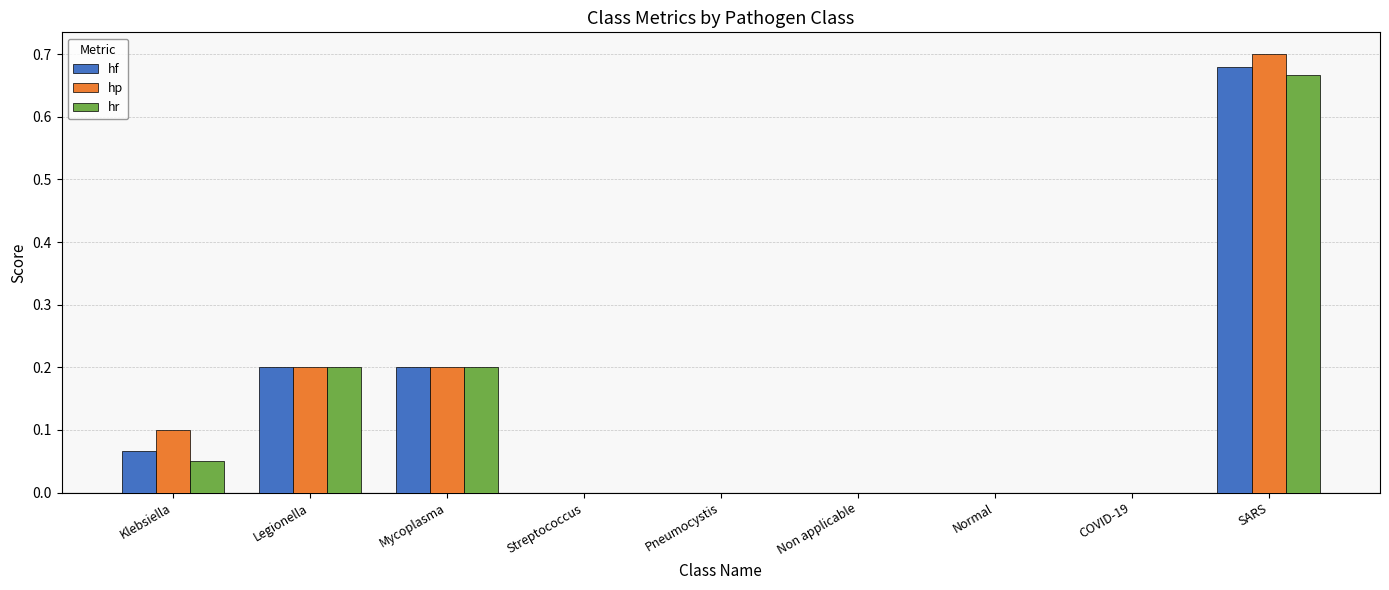

Is the value of hf at Klebsiella greater than the value of hr at Klebsiella?

Yes